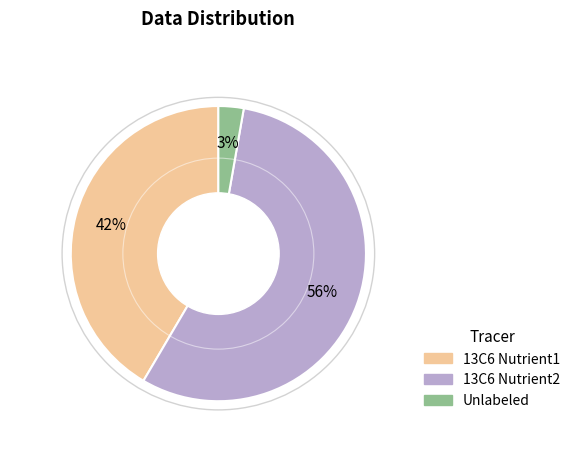

Which has a higher value, 13C6 Nutrient2 or Unlabeled?

13C6 Nutrient2